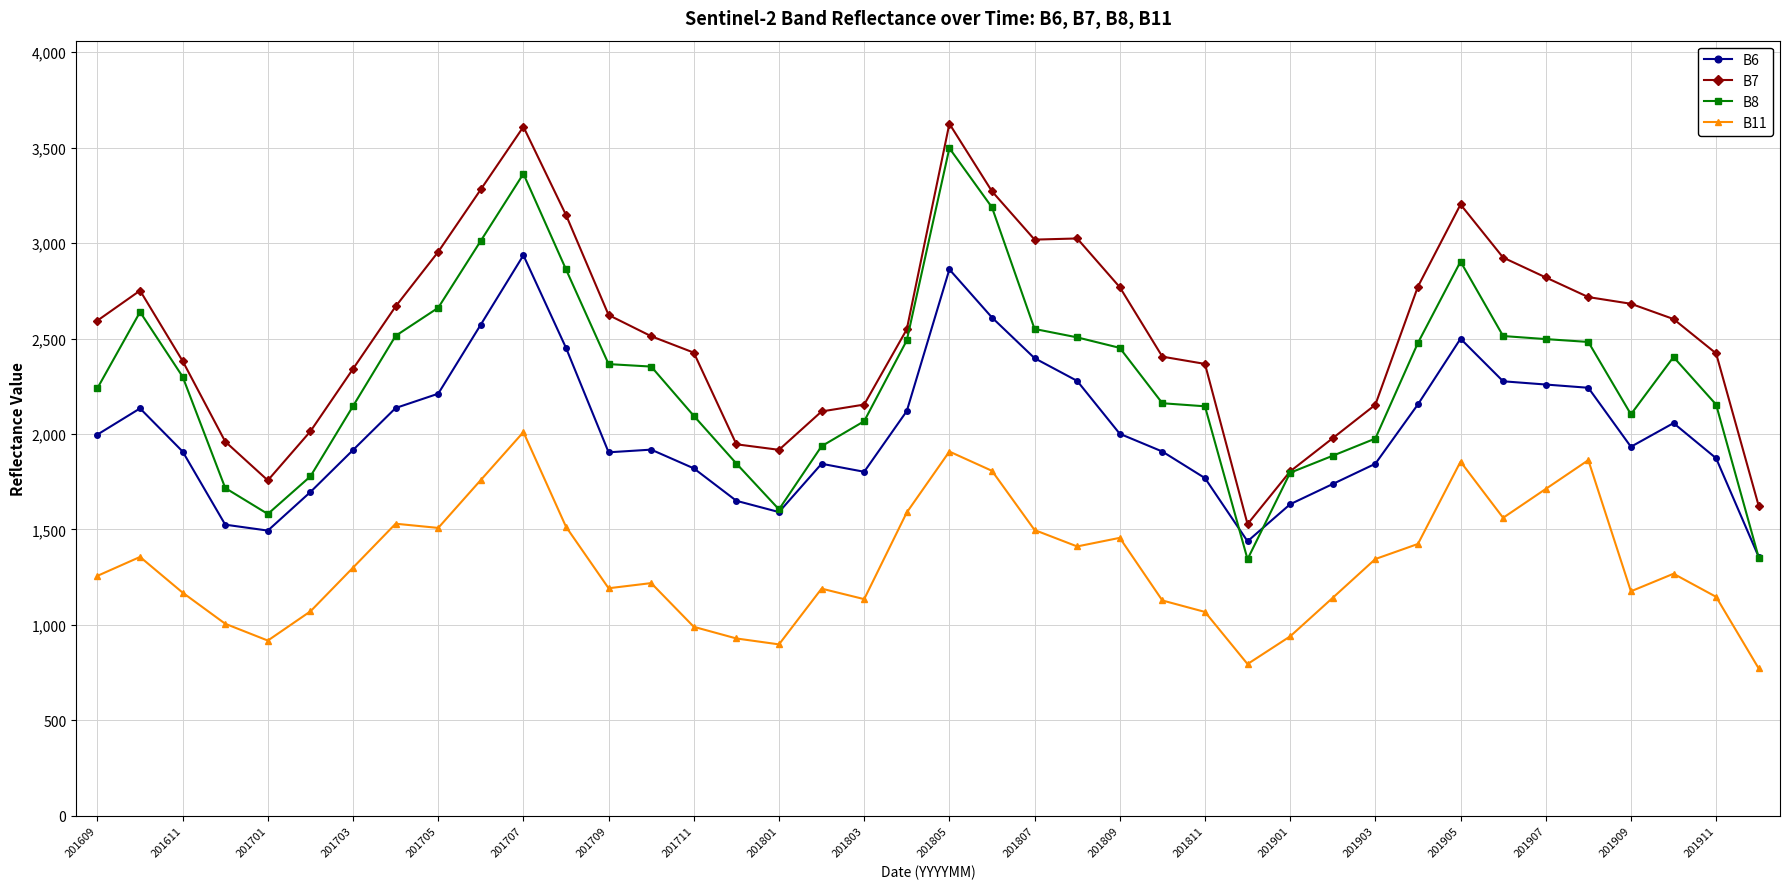

Which series has the largest total across all categories?

B7